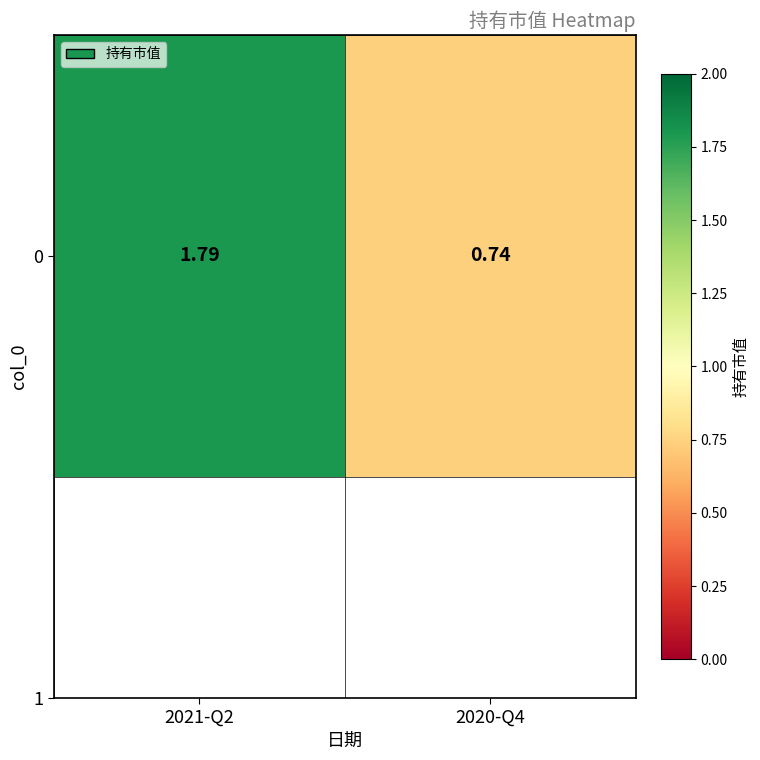

What is the smallest value displayed?

0.7